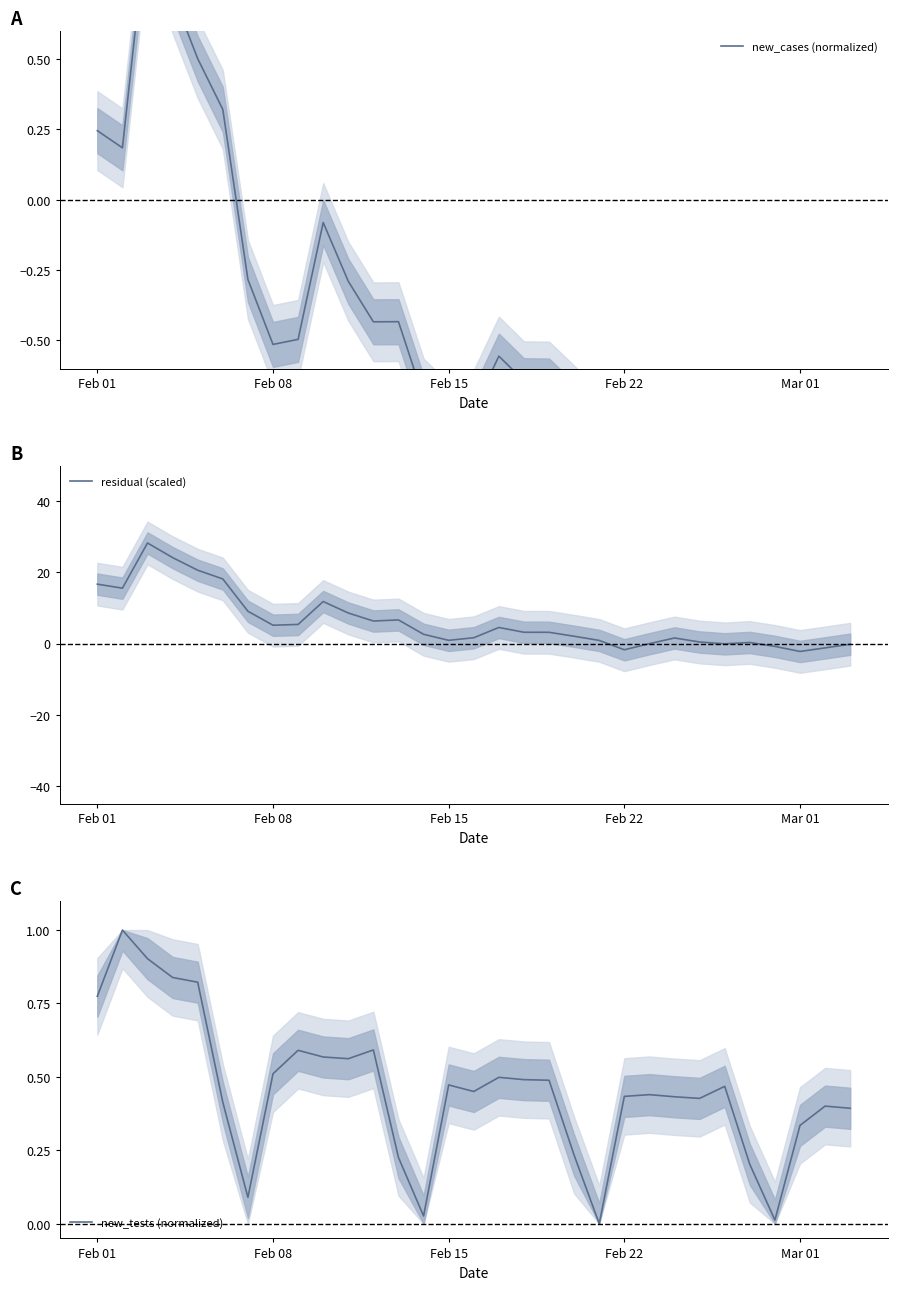

How many intersections are there between new_tests (normalized) and new_cases (normalized)?

2